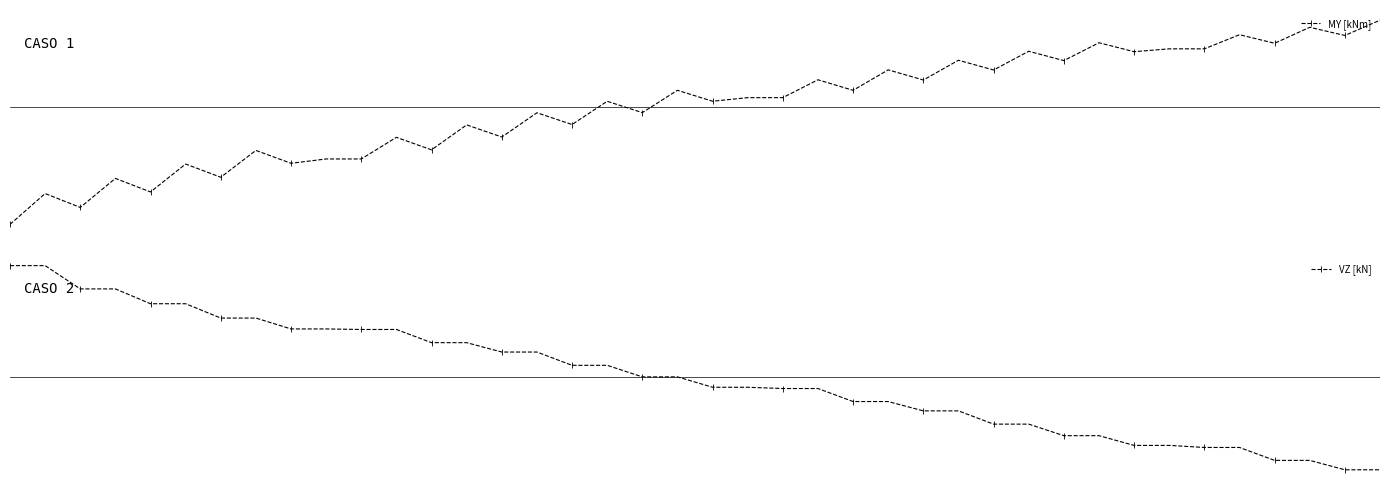

How many series are shown in this chart?

2